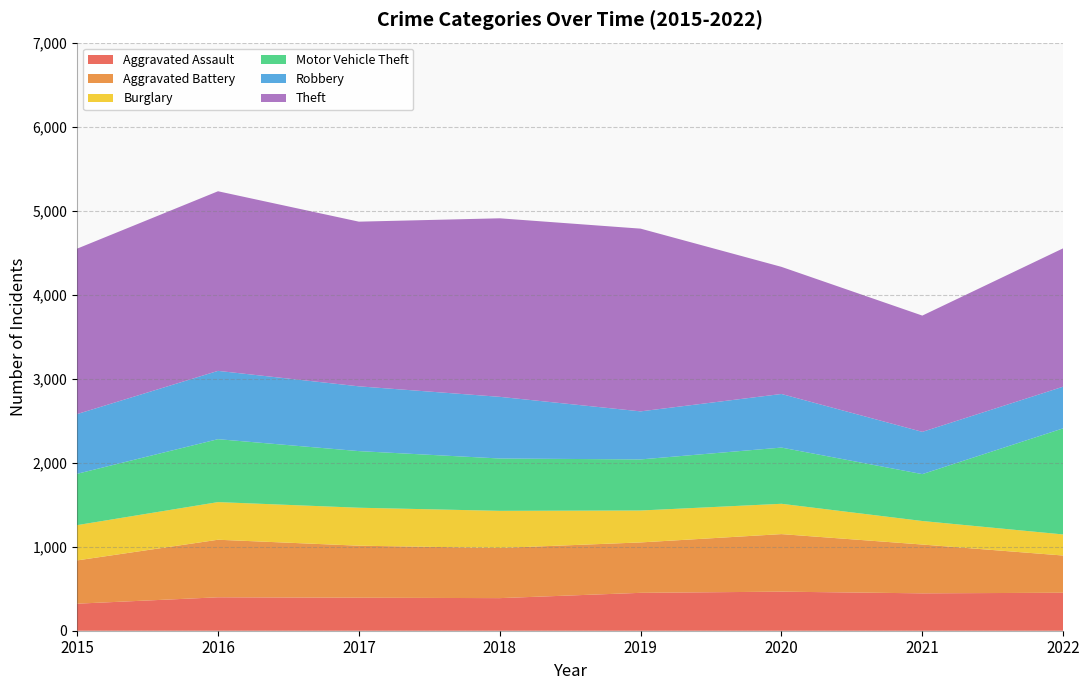

Reading left to right, what are all the values shown in this chart?

Aggravated Assault: 322	398	393	388	451	465	445	452
Aggravated Battery: 515	685	619	597	600	685	581	443
Burglary: 420	448	452	442	380	361	280	251
Motor Vehicle Theft: 611	749	674	623	608	669	558	1263
Robbery: 711	813	771	734	572	638	503	496
Theft: 1969	2138	1960	2125	2175	1513	1384	1647